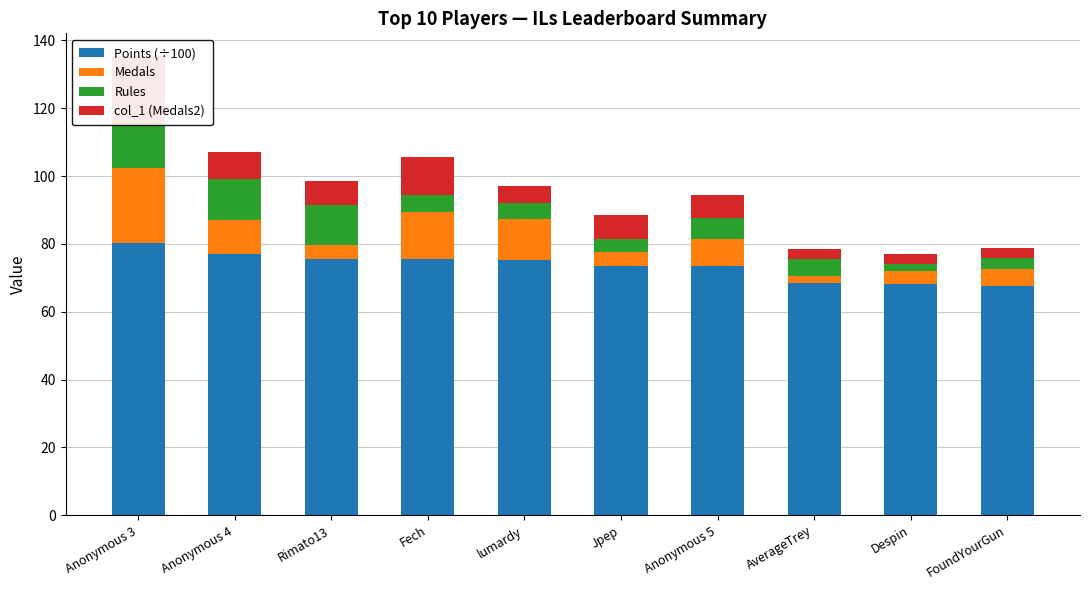

Read the Rules value at AverageTrey.

5.0